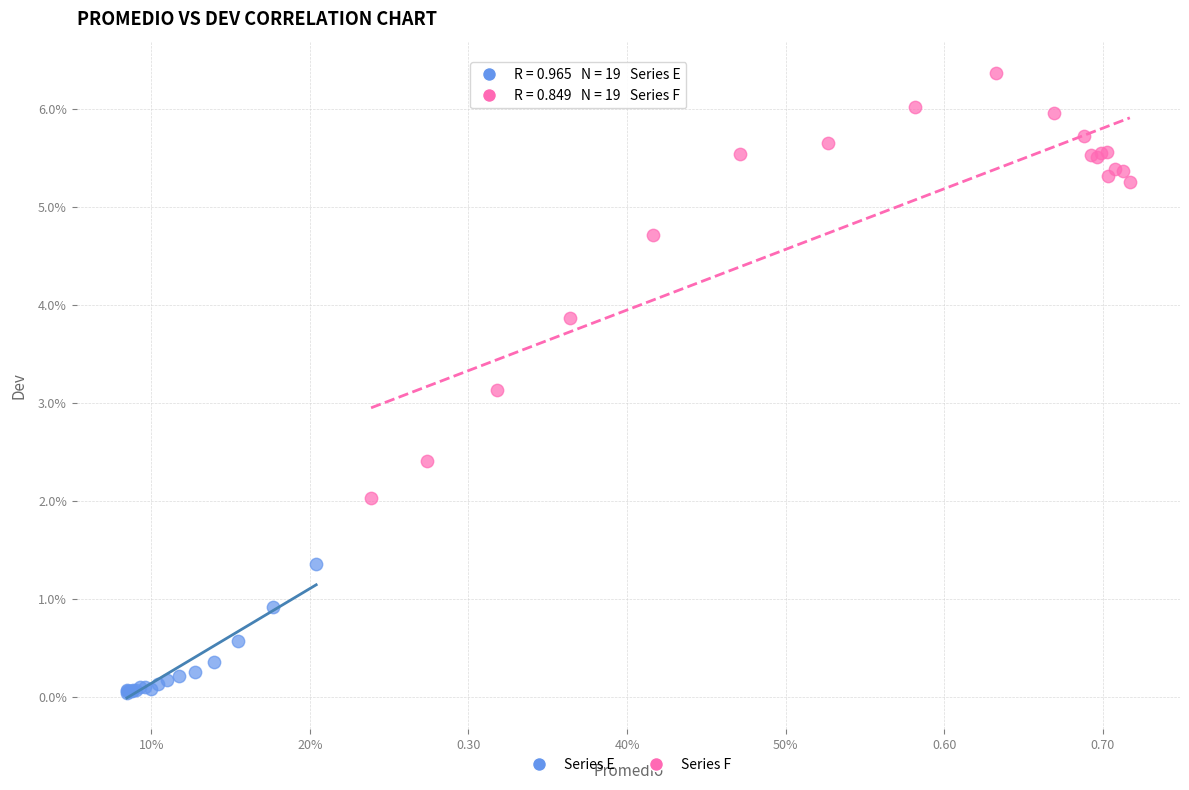

What are all the series names shown in the legend?

Series E, Series F